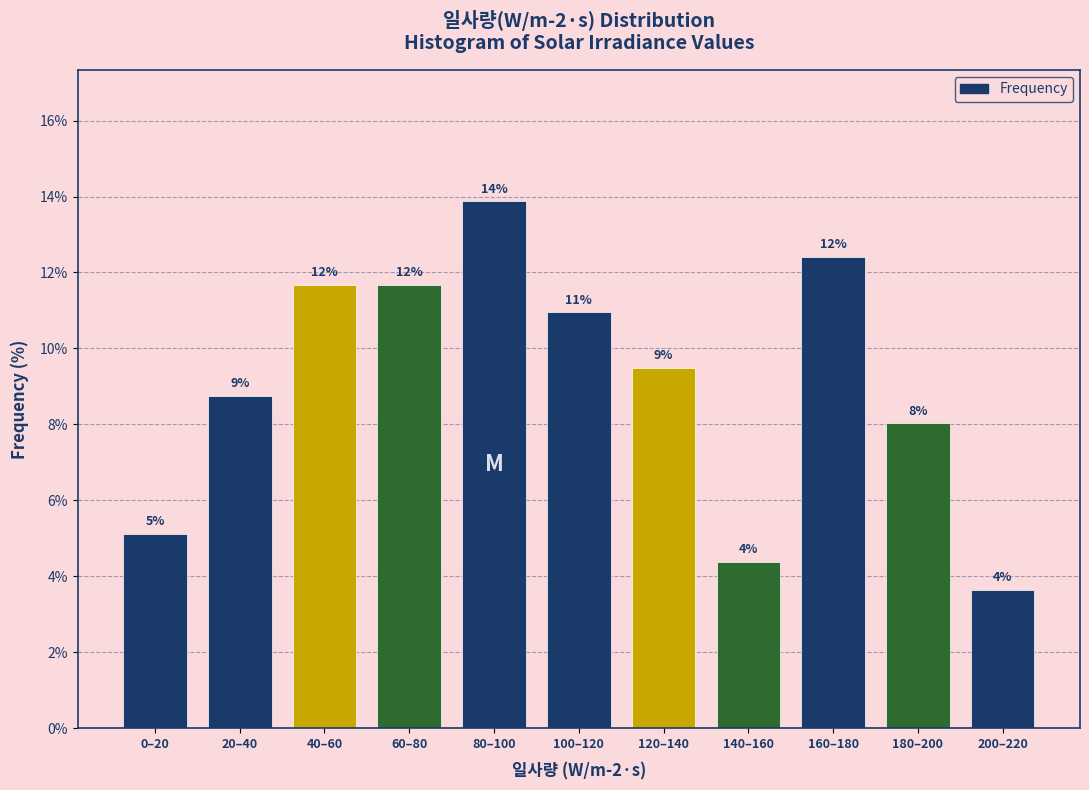

How many bars are there in total?

11